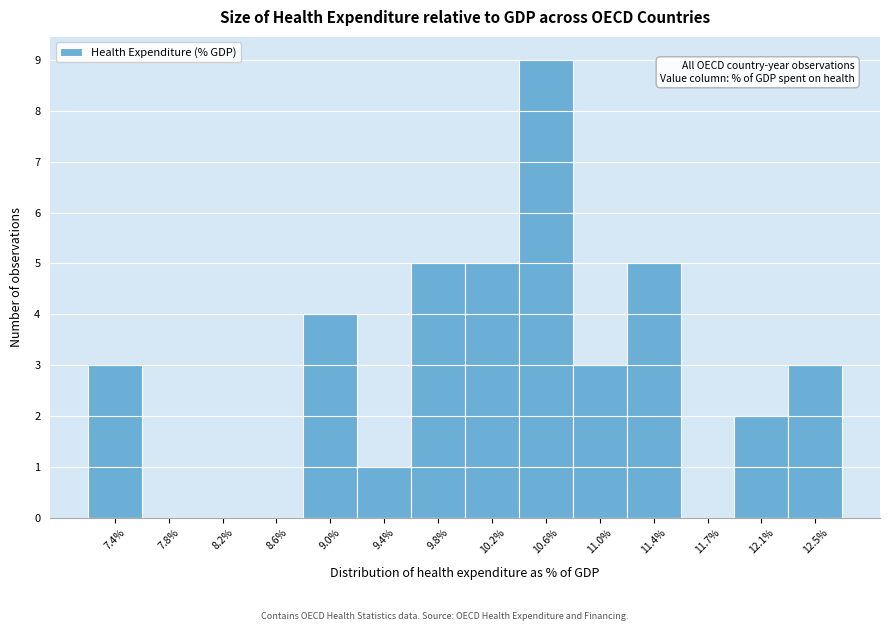

Reading left to right, extract all data points from this chart.

7.4%=3	7.8%=0	8.2%=0	8.6%=0	9.0%=4	9.4%=1	9.8%=5	10.2%=5	10.6%=9	11.0%=3	11.4%=5	11.7%=0	12.1%=2	12.5%=3